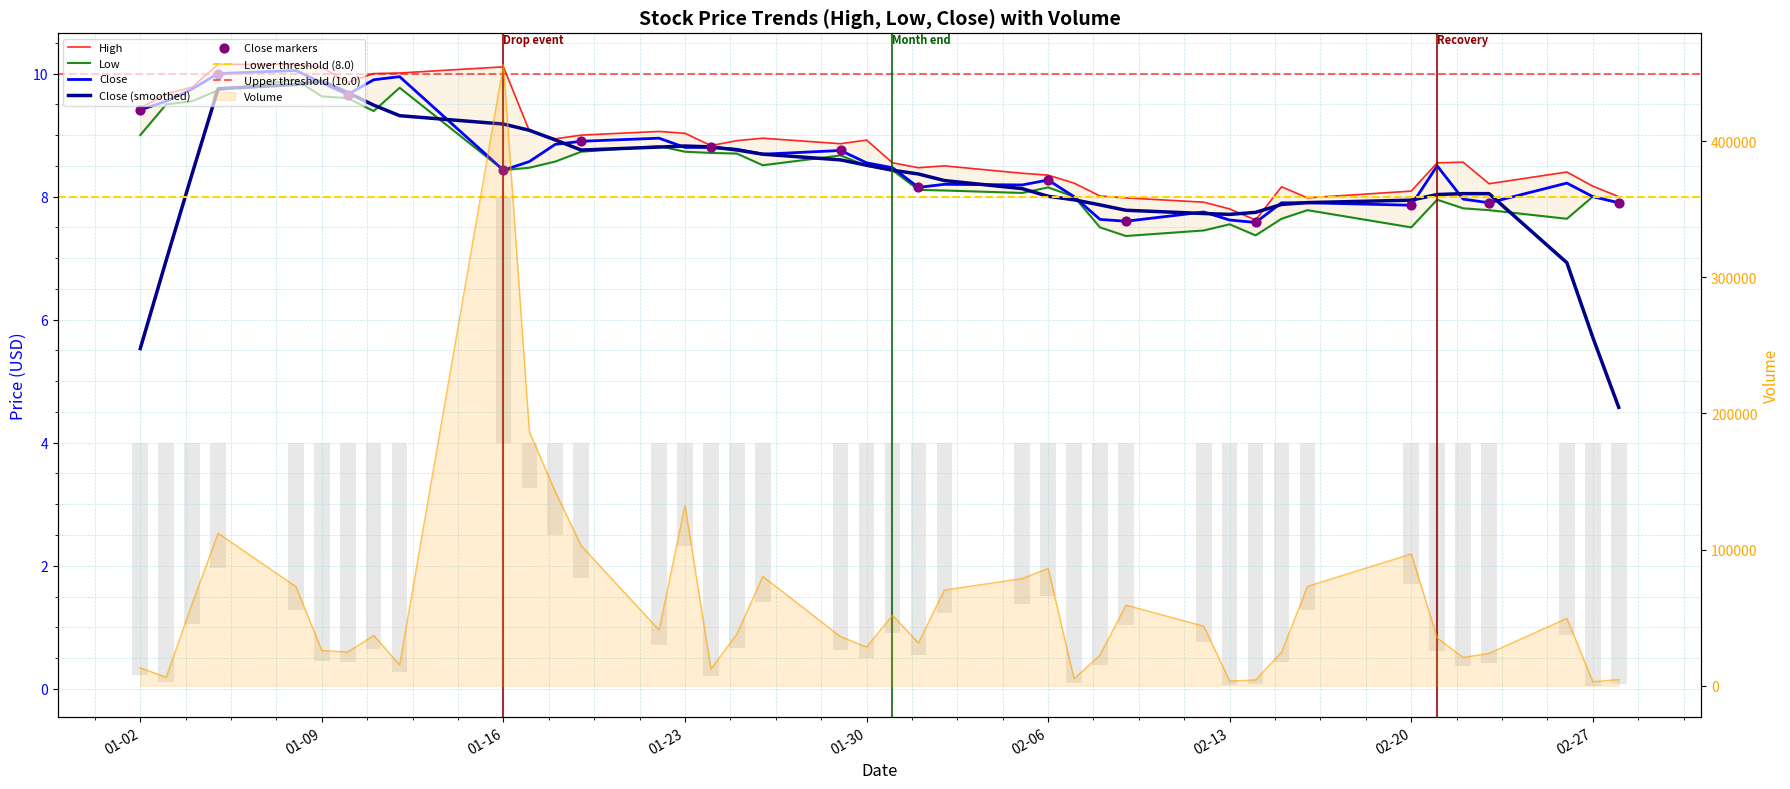

Which series reaches the maximum Y coordinate?

Volume